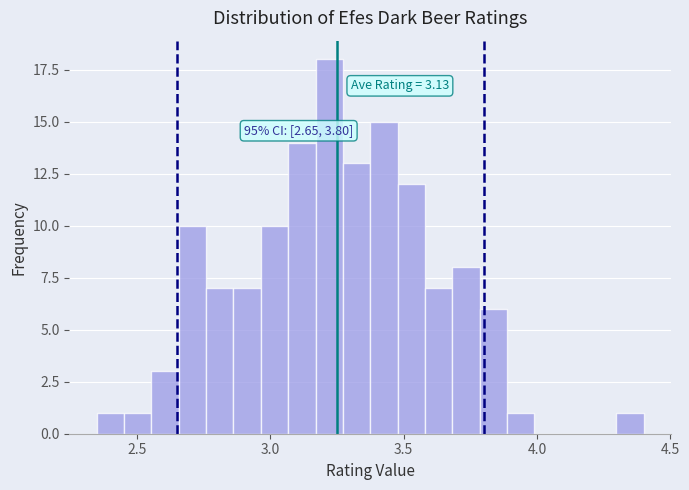

Around what value on the x-axis is the tallest bar? Give the approximate position of its centre, as read against the axis.

3.20